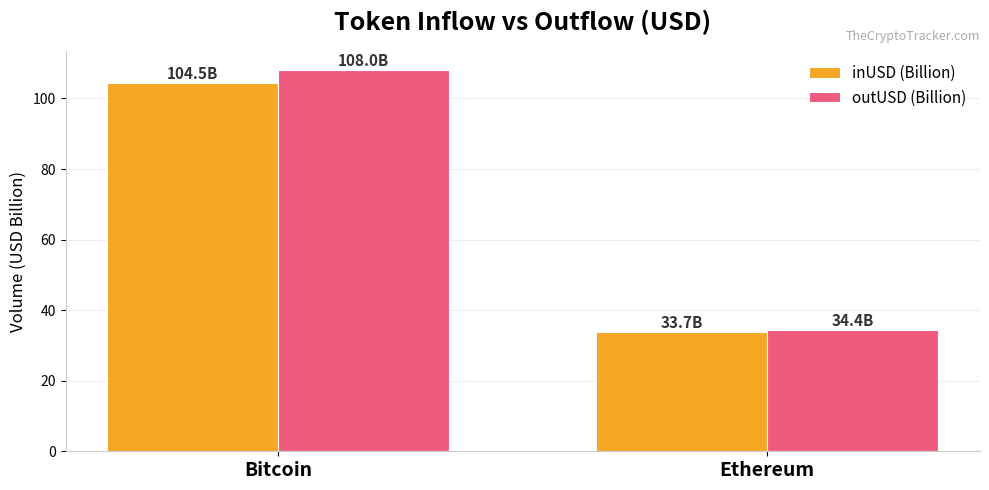

What are all the series names shown in the legend?

inUSD (Billion), outUSD (Billion)